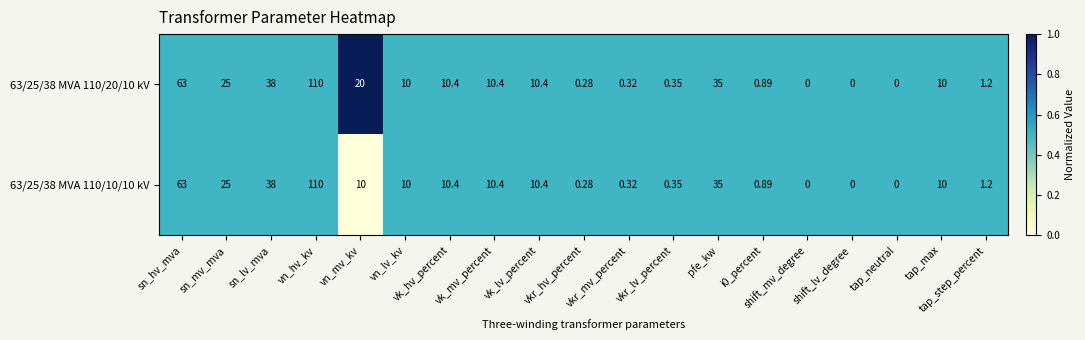

Which series has the largest total across all categories?

63/25/38 MVA 110/20/10 kV